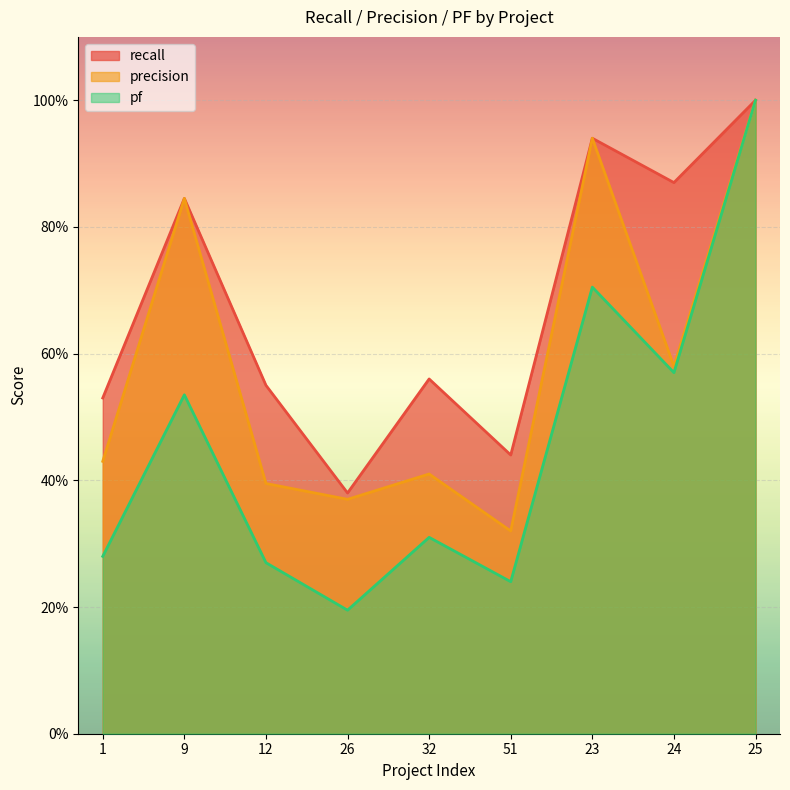

At which category does the chart reach its minimum across all series?

26